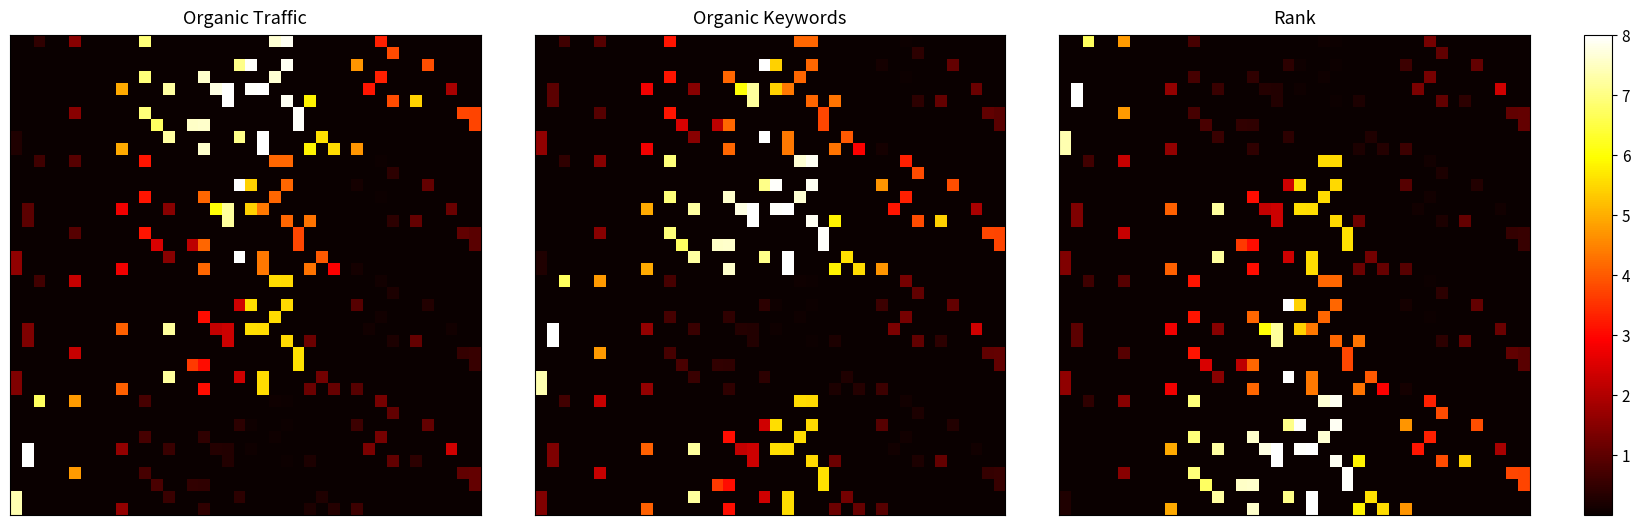

What is the spread (max minus min) of values at 15?

7.5